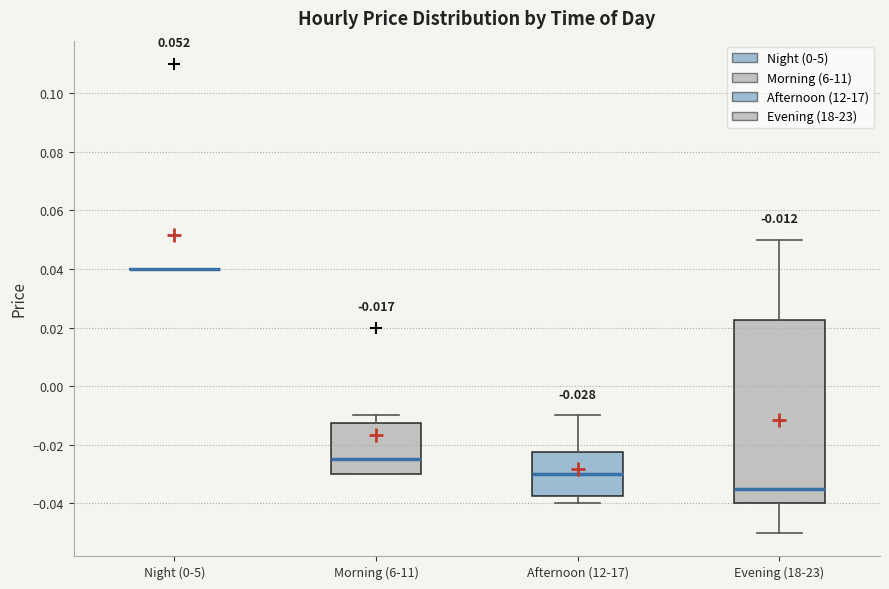

Which box is the tallest, from its lower edge to its upper edge?

Evening (18-23)